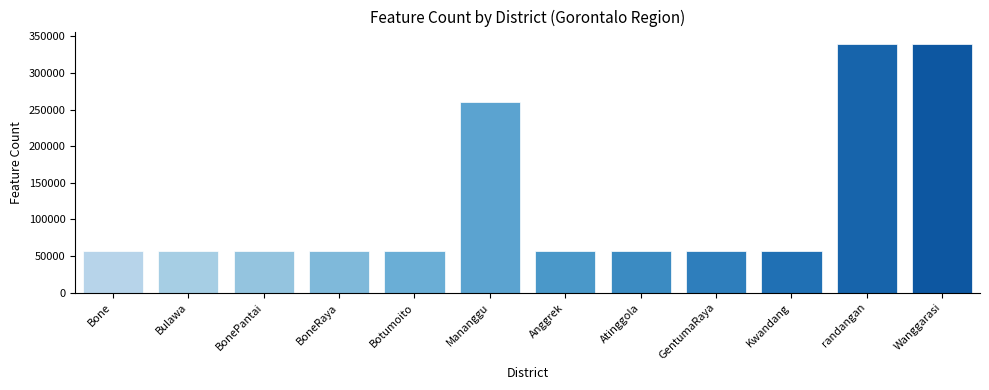

Count the number of categories in the chart.

12